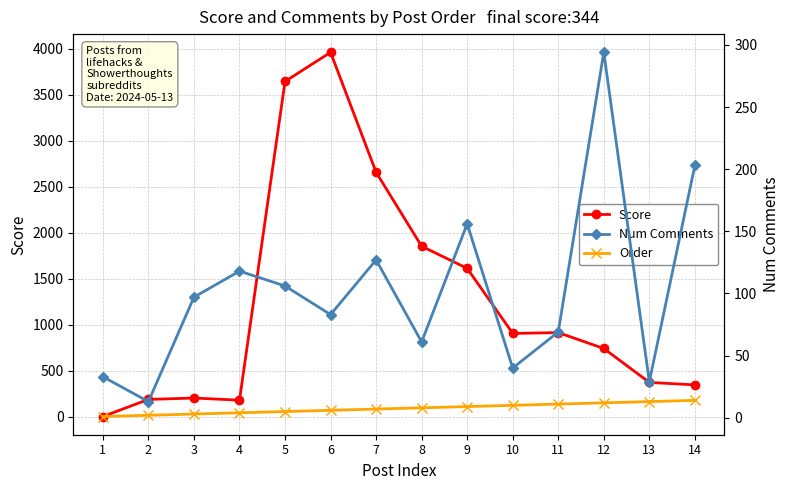

Does the chart display data point markers on the line(s)?

Yes